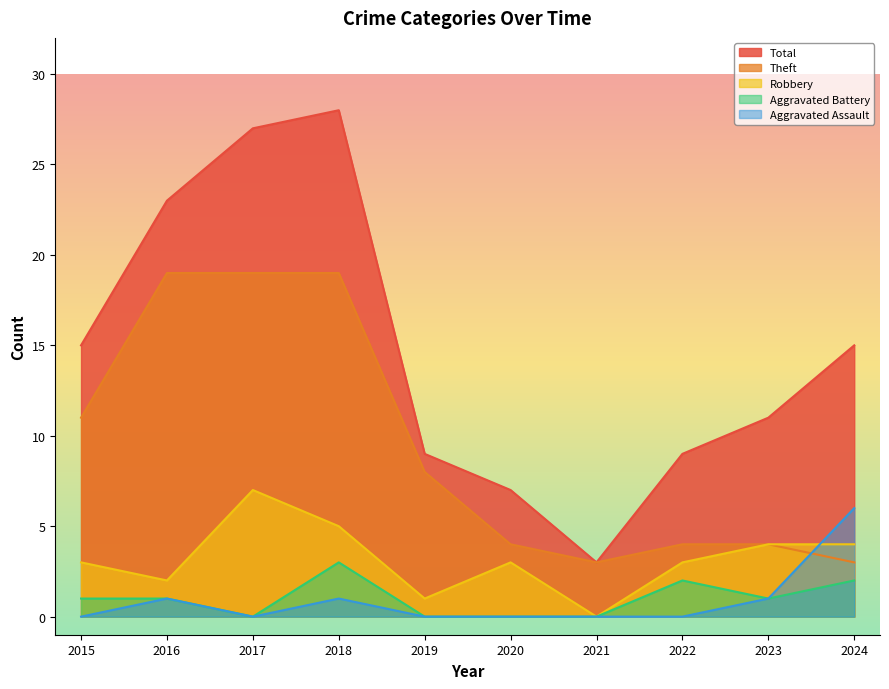

What is the spread (max minus min) of values at 2023?

10